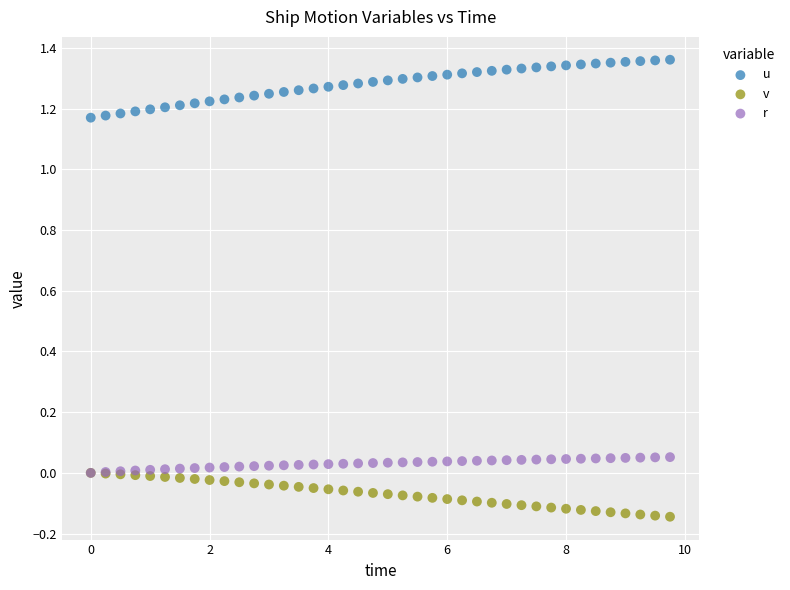

What are all the series names shown in the legend?

u, v, r